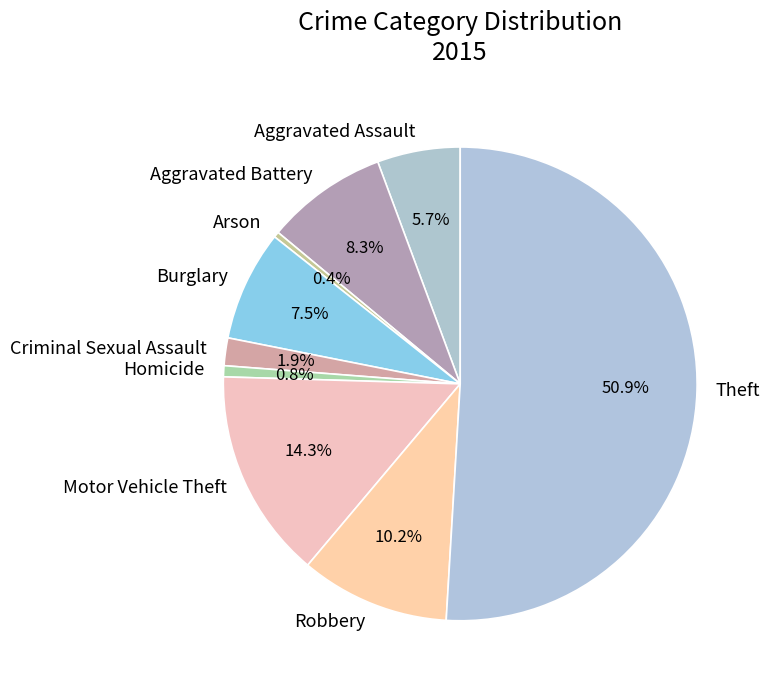

Between Theft and Aggravated Battery, which is larger?

Theft